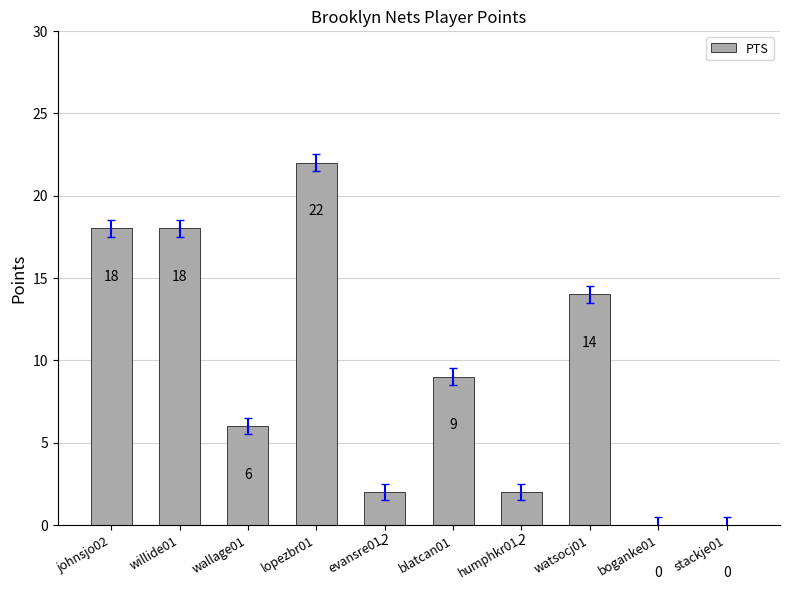

The value at evansre01 is 2. True or false?

True